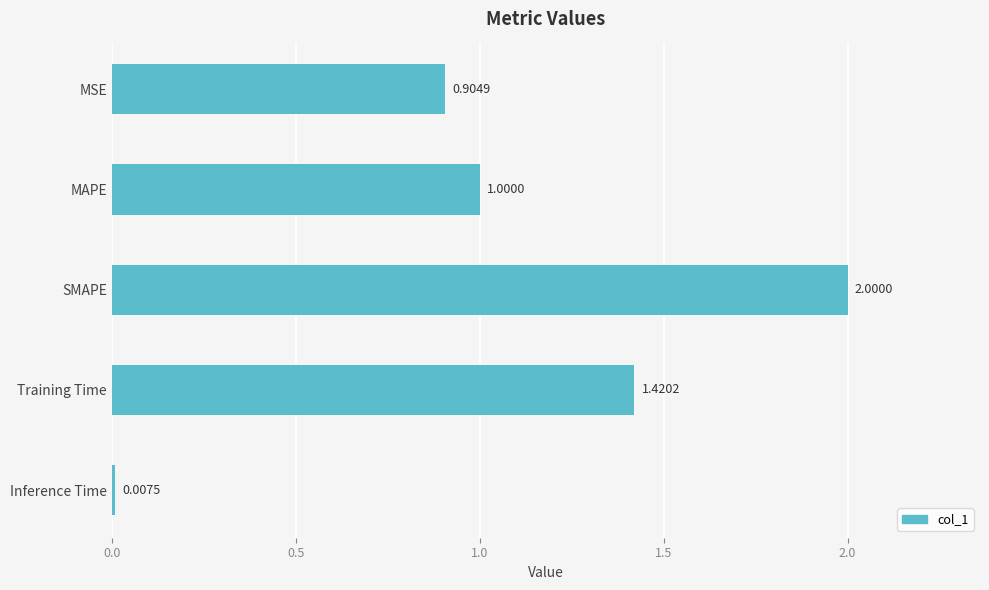

What is the label of the 1st bar from the top?

MSE